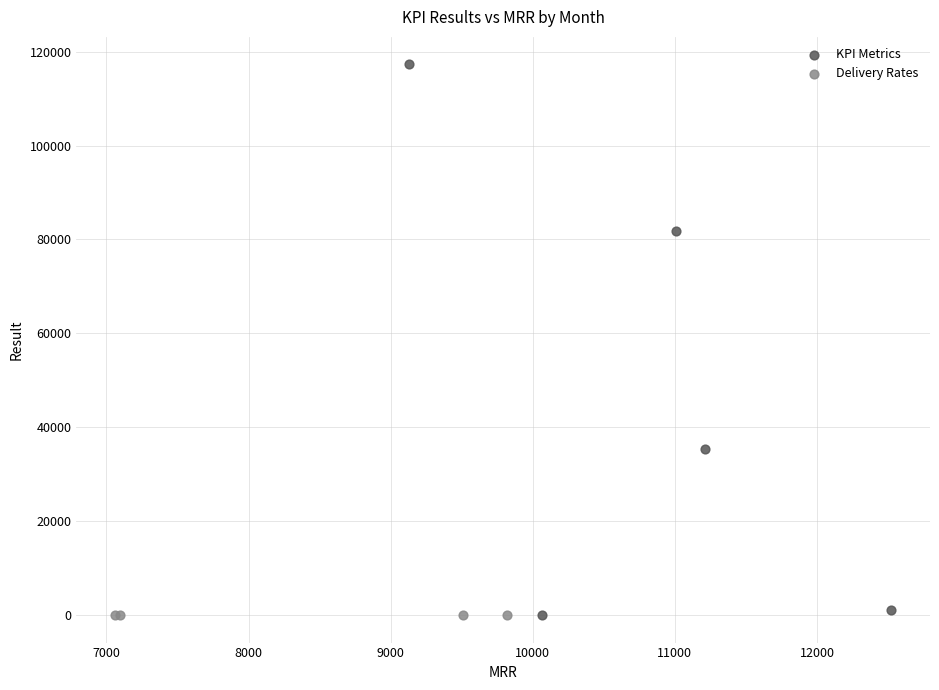

What are all the series names shown in the legend?

KPI Metrics, Delivery Rates